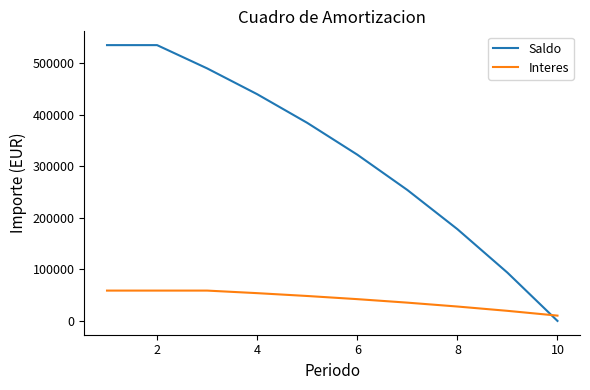

List the series in order of their overall mean, lowest first.

Interes, Saldo